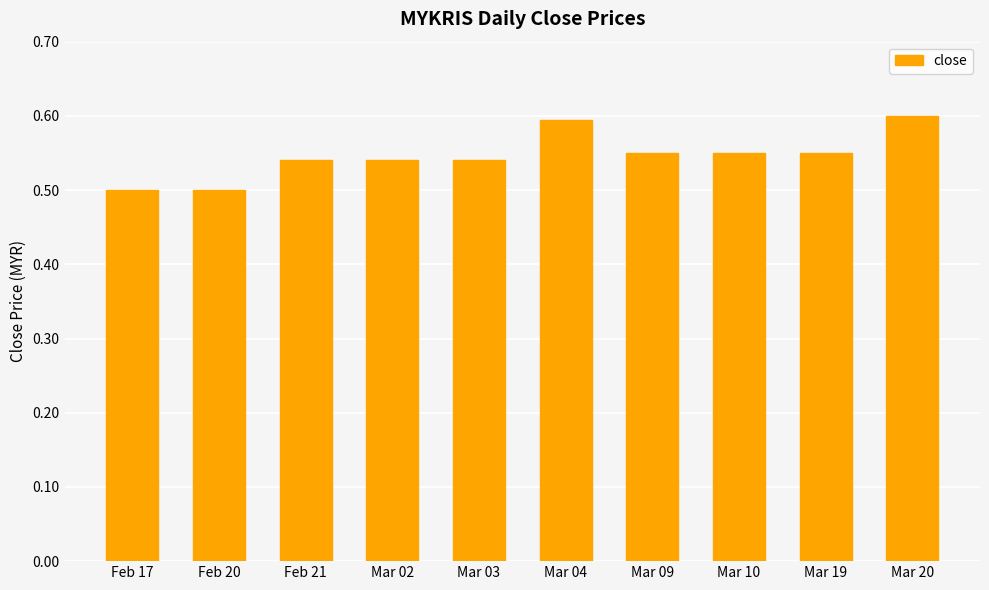

The chart shows a value of 0.6 at Mar 20. True or false?

True